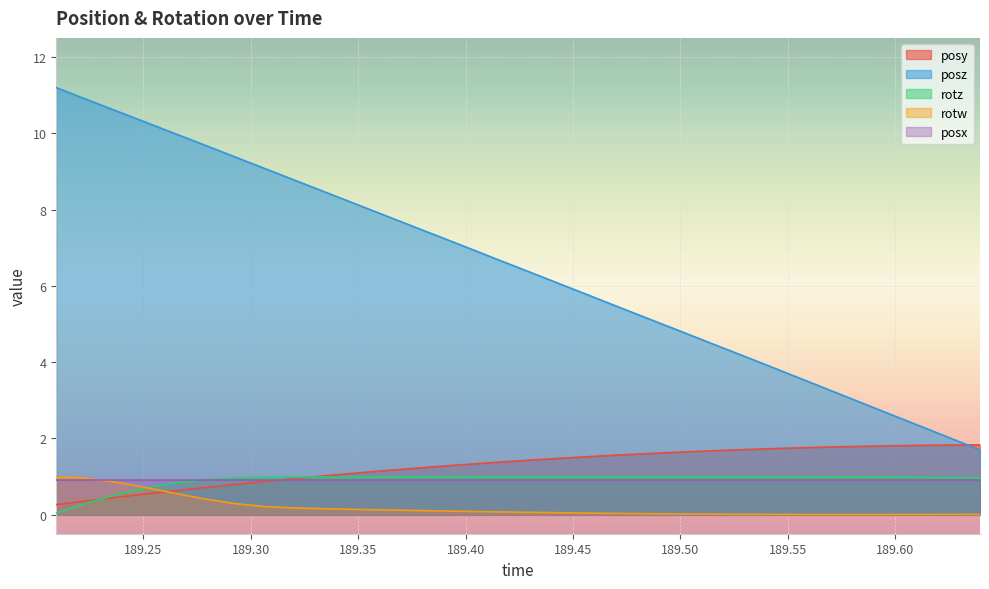

Which series has the largest total across all categories?

posz